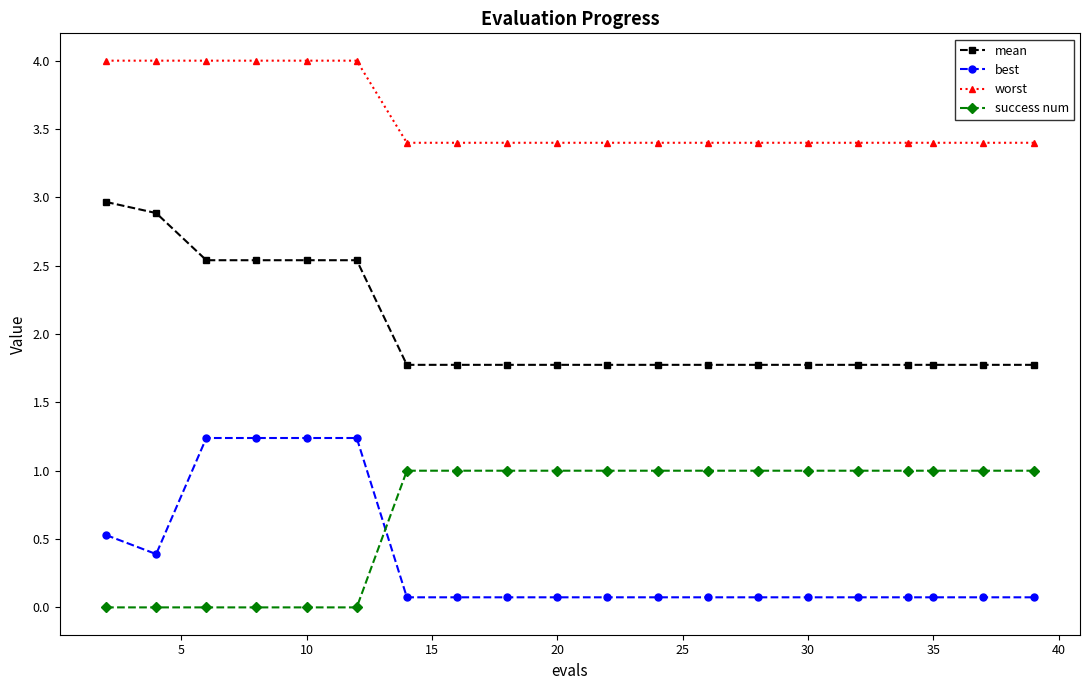

How many data points does each series have?

20